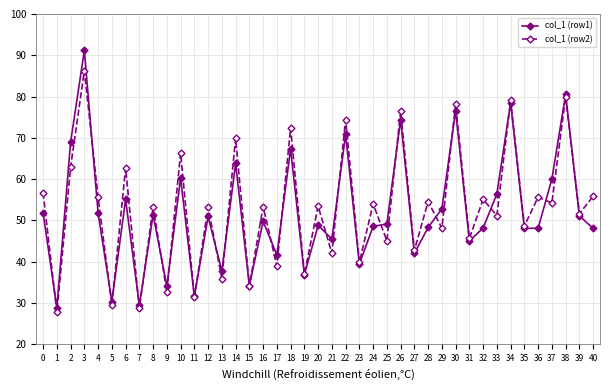

Is this an area chart (filled region under the line)?

No